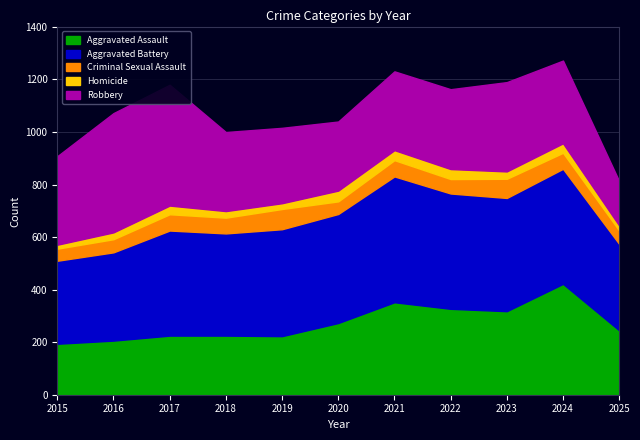

Is the value of Aggravated Battery at 2018 greater than the value of Aggravated Assault at 2021?

Yes